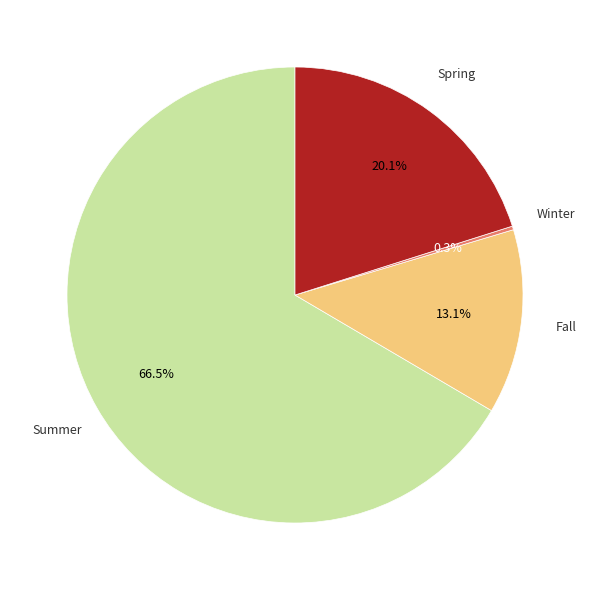

Is there any slice that represents more than half of the pie?

Yes